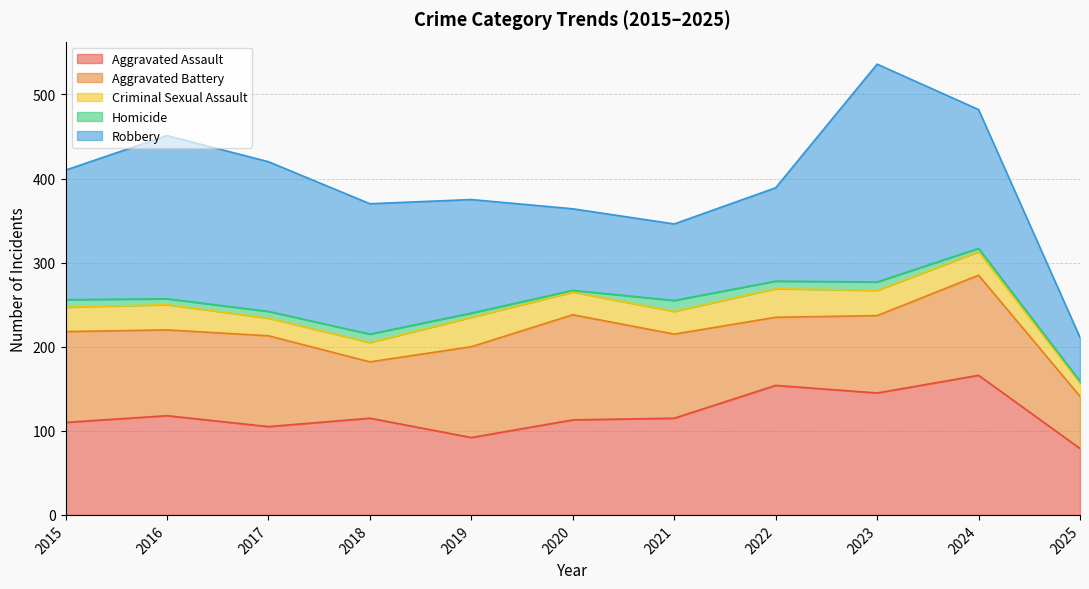

What are all the series names shown in the legend?

Aggravated Assault, Aggravated Battery, Criminal Sexual Assault, Homicide, Robbery